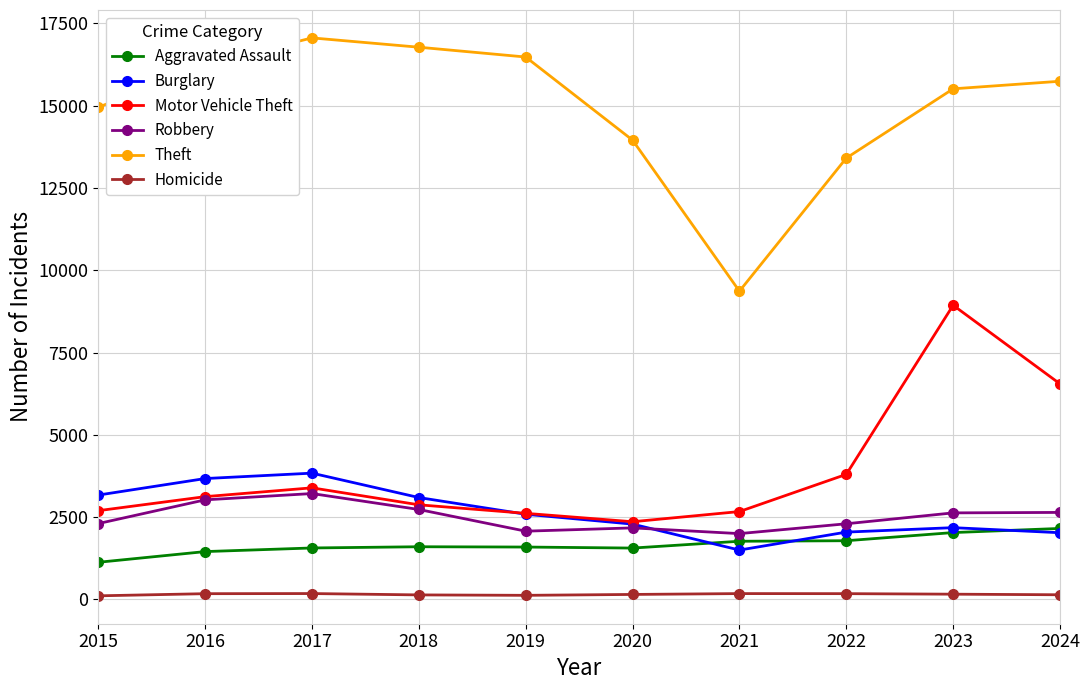

At 2022, list the series in order from smallest to largest.

Homicide, Aggravated Assault, Burglary, Robbery, Motor Vehicle Theft, Theft